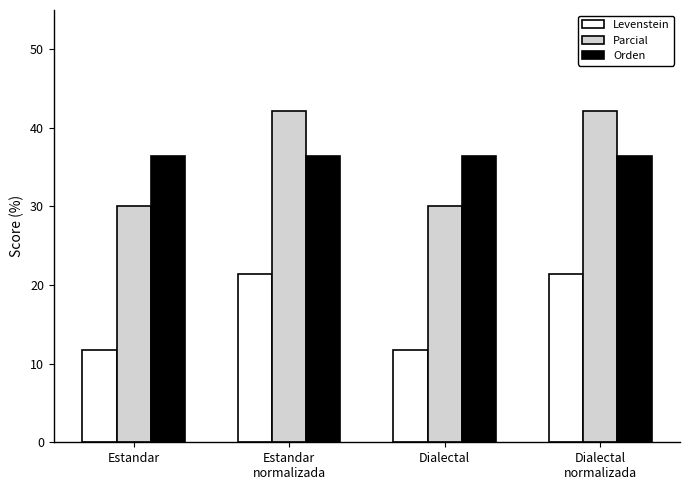

Read the Orden value at Estandar.

36.4